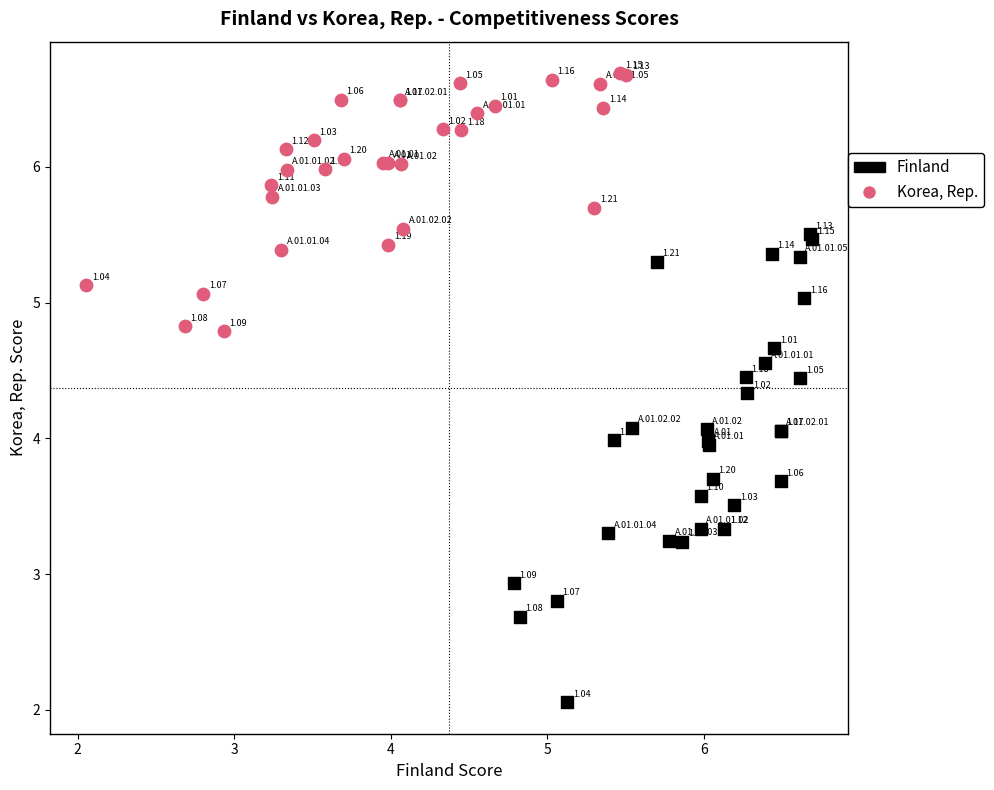

Which series contains the highest Y value?

Korea, Rep.